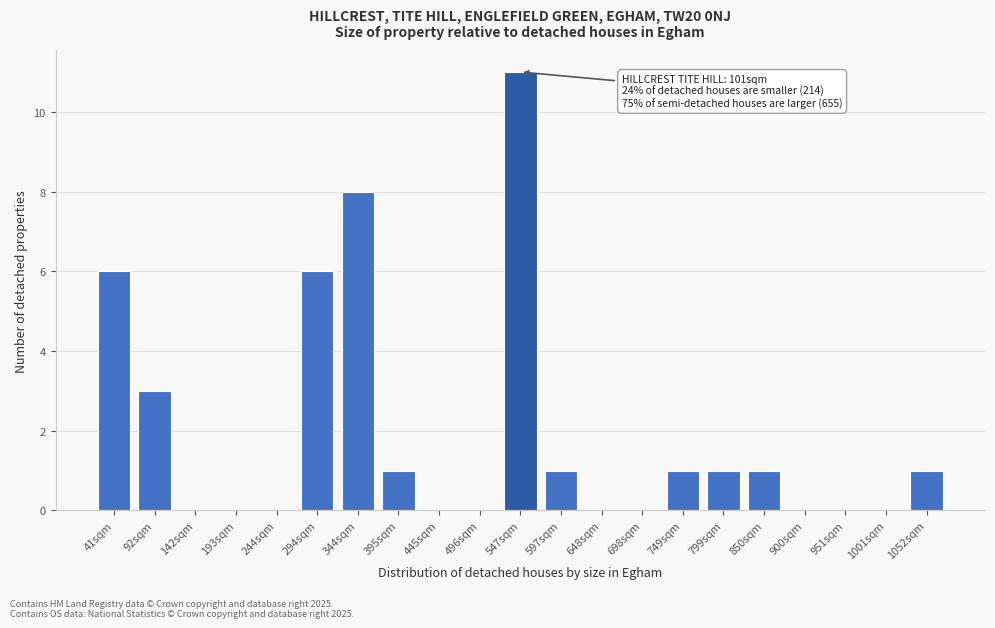

Reading right to left, what are all the values shown in this chart?

1052sqm=1	1001sqm=0	951sqm=0	900sqm=0	850sqm=1	799sqm=1	749sqm=1	698sqm=0	648sqm=0	597sqm=1	547sqm=11	496sqm=0	445sqm=0	395sqm=1	344sqm=8	294sqm=6	244sqm=0	193sqm=0	142sqm=0	92sqm=3	41sqm=6